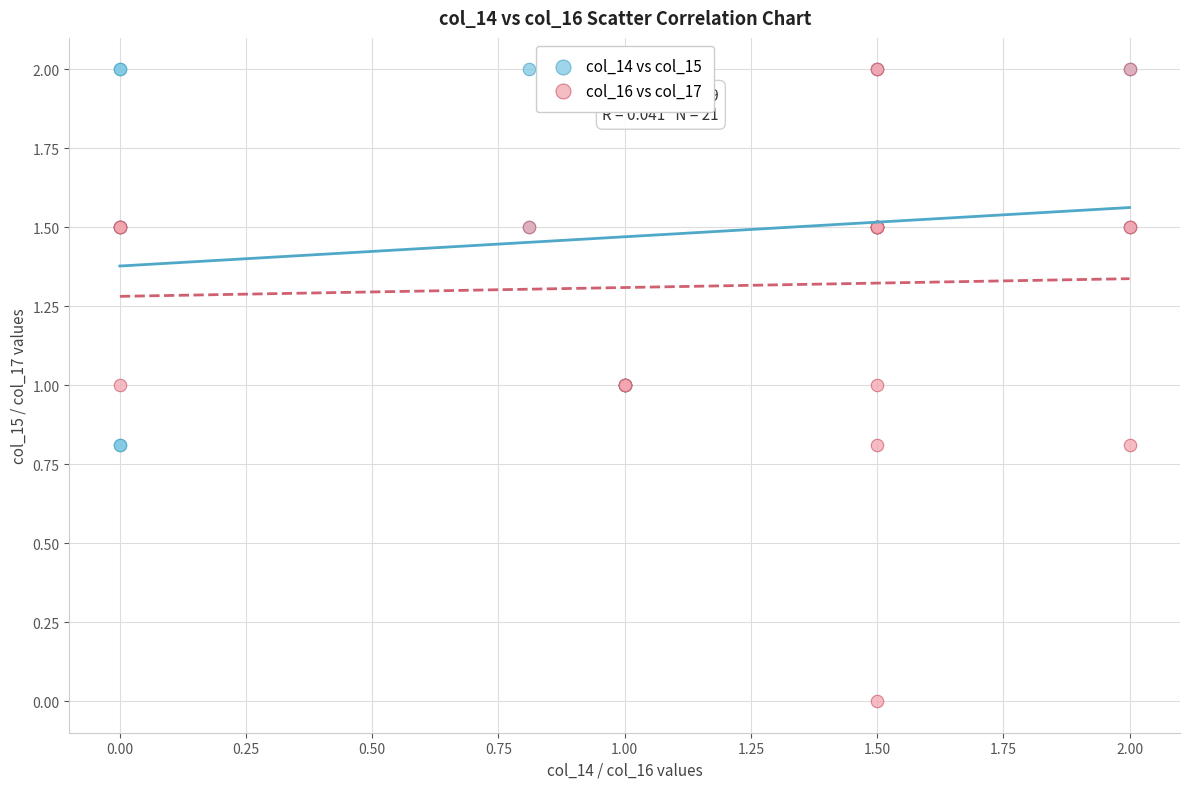

Which series contains the lowest Y value?

col_16 vs col_17